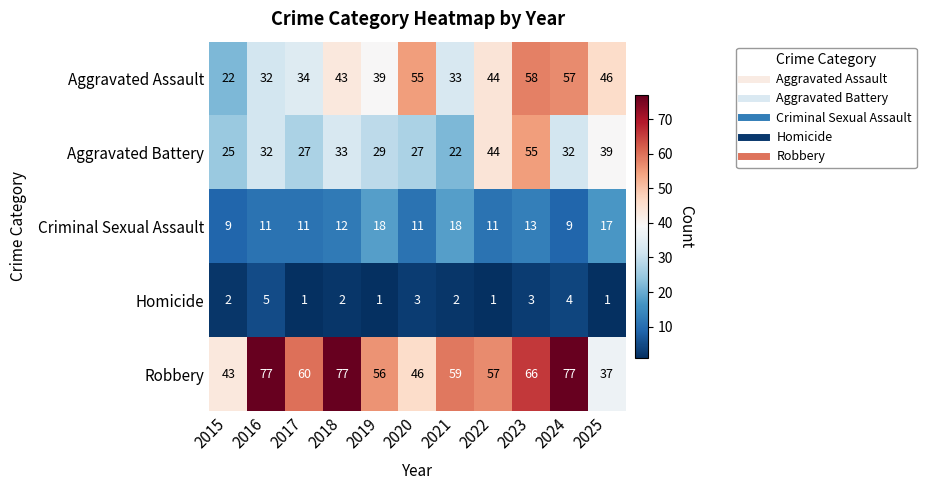

Which category has the highest value in the Aggravated Battery series?

2023